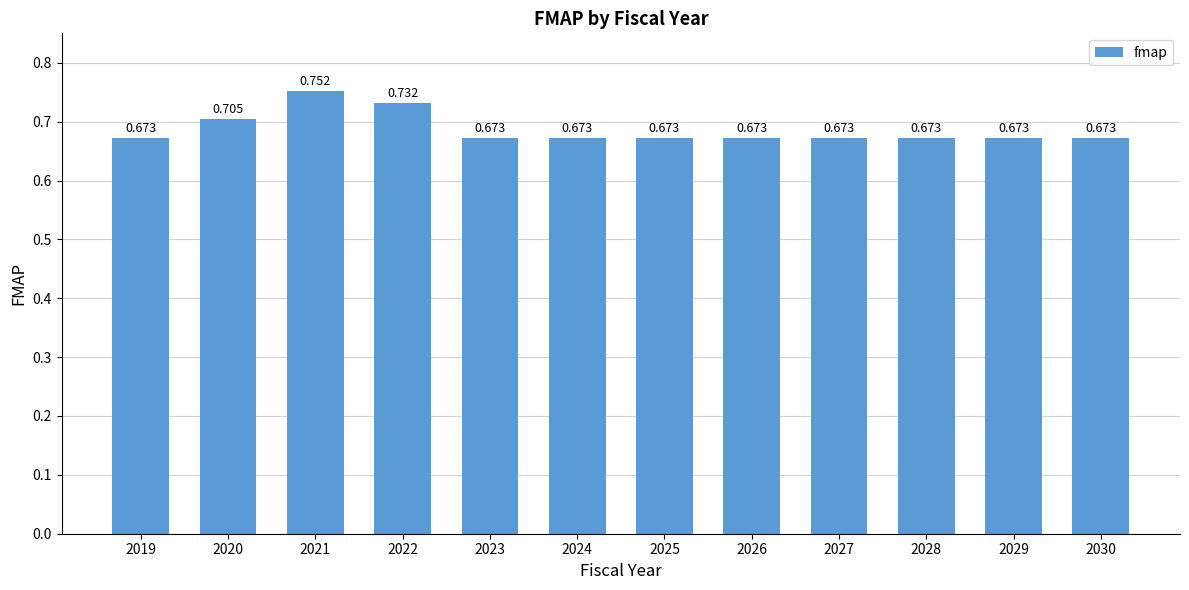

How many values are between 0 and 1?

12